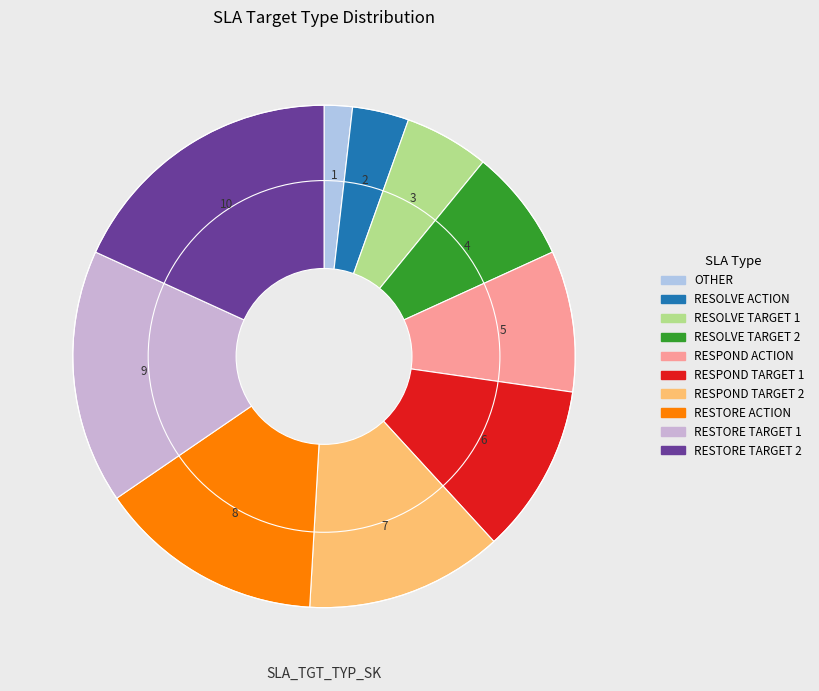

What is the smallest slice in the pie chart?

OTHER